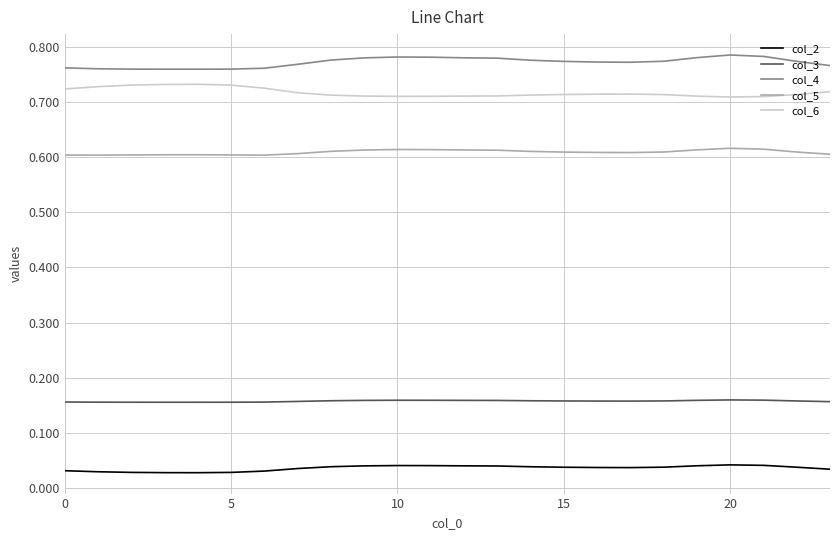

Which series has the largest total across all categories?

col_4